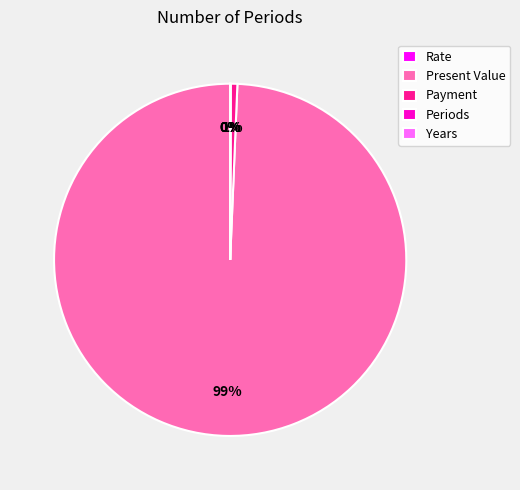

Which slice represents more than half of the pie?

Present Value